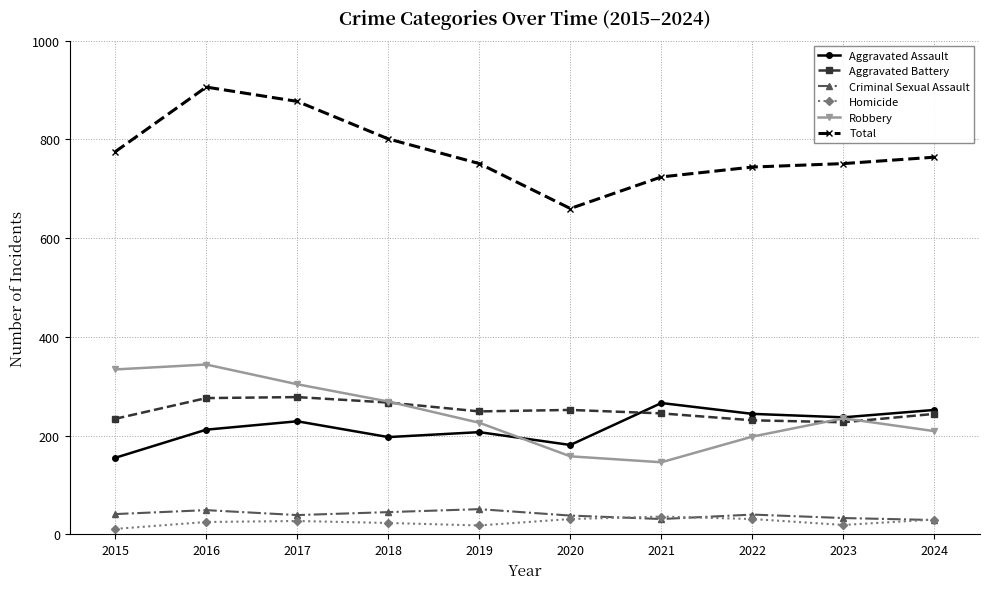

What value does the Aggravated Assault series have at 2017?

229